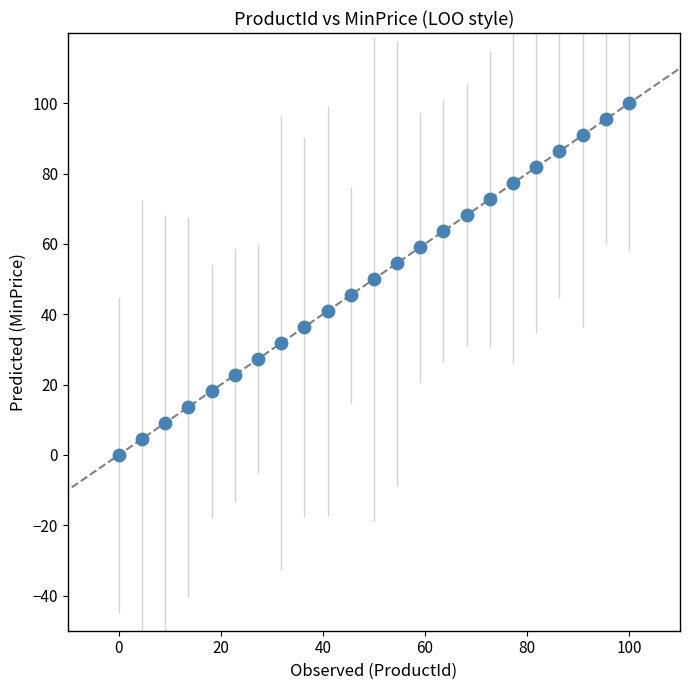

What is the range of X values (max minus min)?

100.0